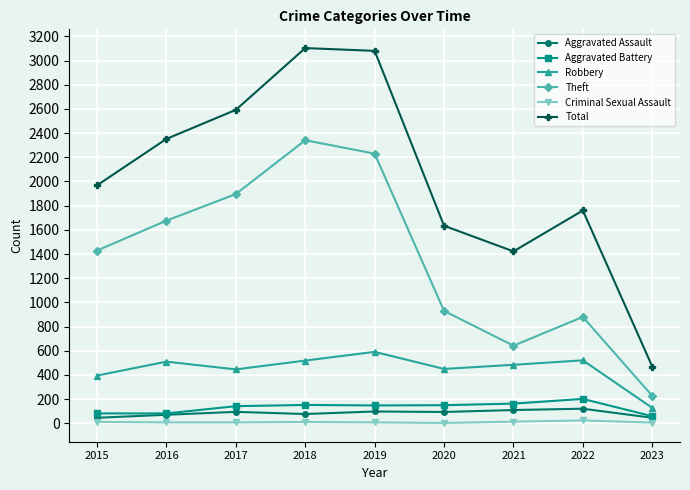

What is the greatest value displayed?

3103